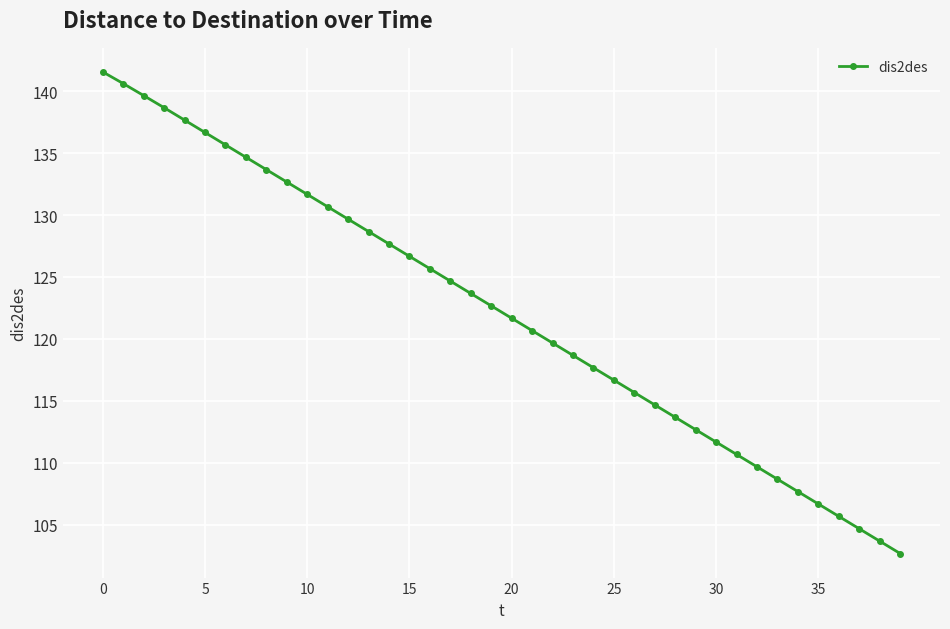

What is the average value?

122.2